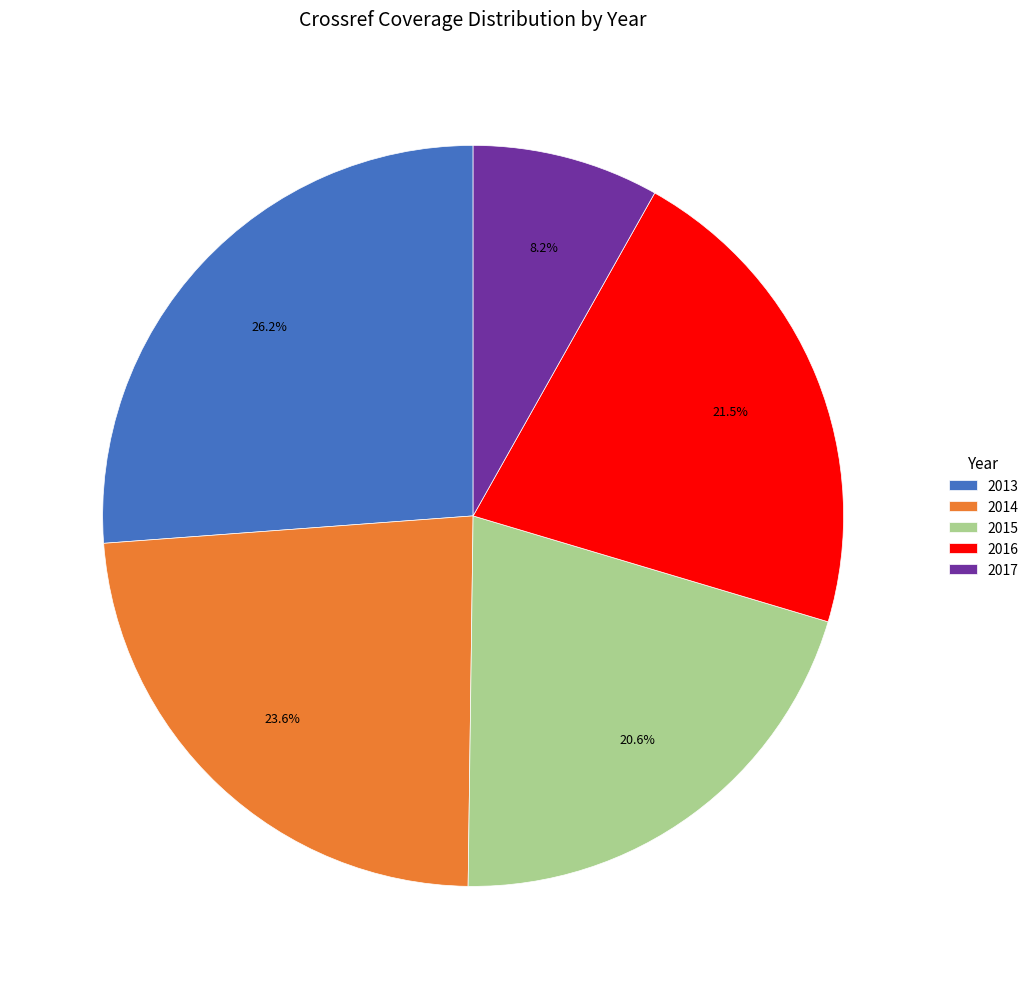

Is there any slice that represents more than half of the pie?

No